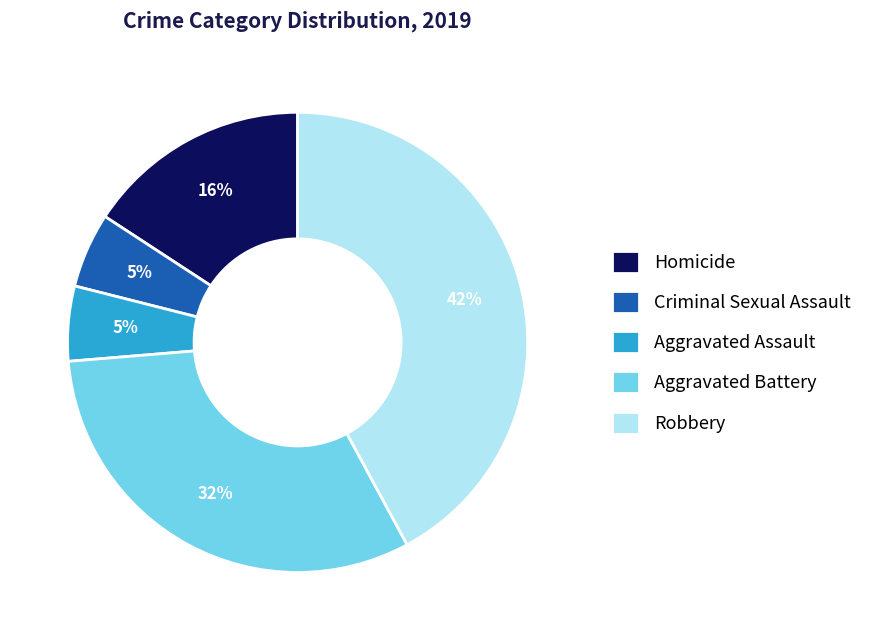

The Robbery slice represents 42% of the pie. True or false?

True